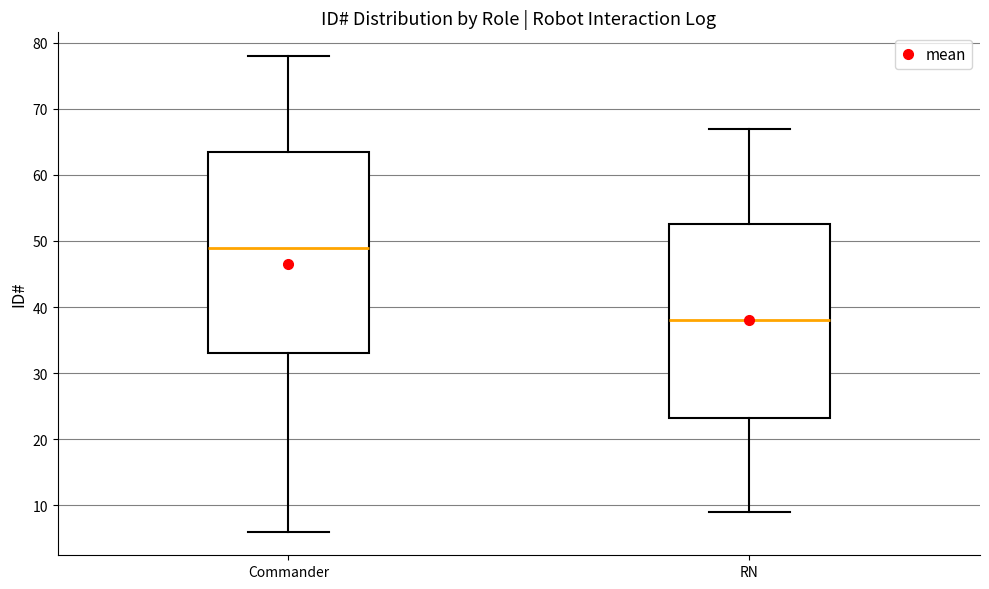

Reading left to right, transcribe this box plot: for each box, give where its median line is, the range the box spans, and where its two whiskers end, as read against the y-axis. The values are not printed on the chart, so give them approximately, as read against the axis.

Commander: median 49, box 33 to 64, whiskers 6 to 78
RN: median 38, box 23 to 53, whiskers 9 to 67